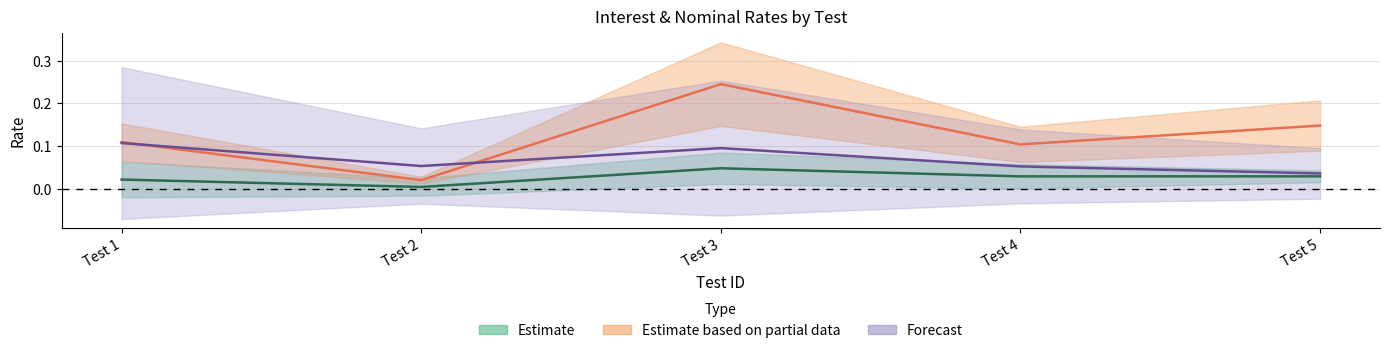

Reading left to right, extract all data points from this chart.

interest_long_rate: Test 1=0.0	Test 2=0.0	Test 3=0.0	Test 4=0.0	Test 5=0.0
test_nominal_long_rate: Test 1=0.1	Test 2=0.0	Test 3=0.2	Test 4=0.1	Test 5=0.1
test_nominal_short_rate: Test 1=0.1	Test 2=0.1	Test 3=0.1	Test 4=0.1	Test 5=0.0